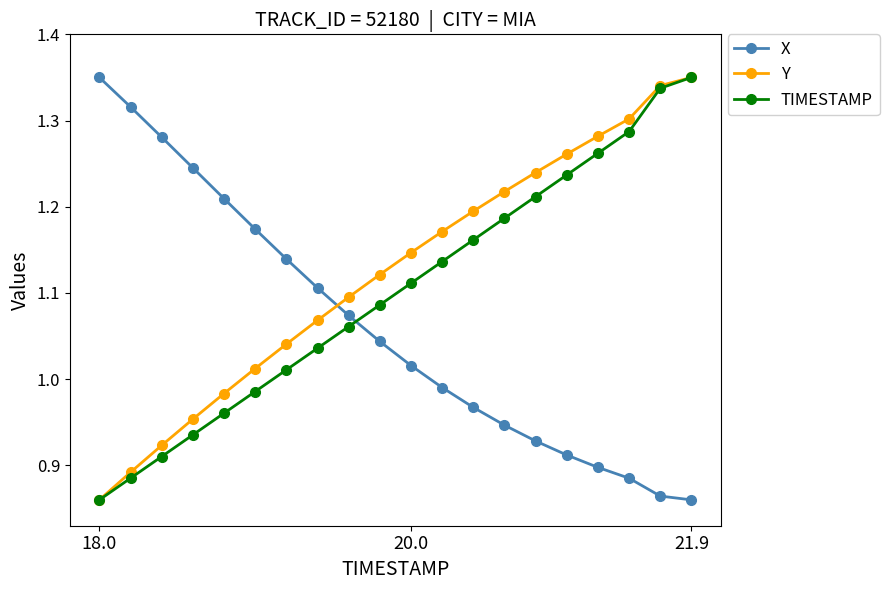

How many times do Y and X cross each other?

1